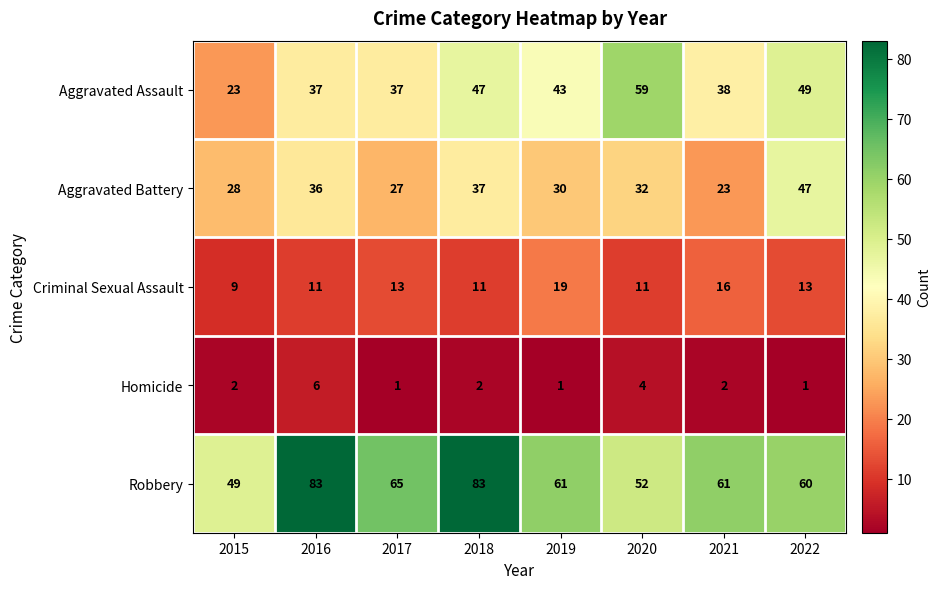

Count the number of data series in this chart.

5